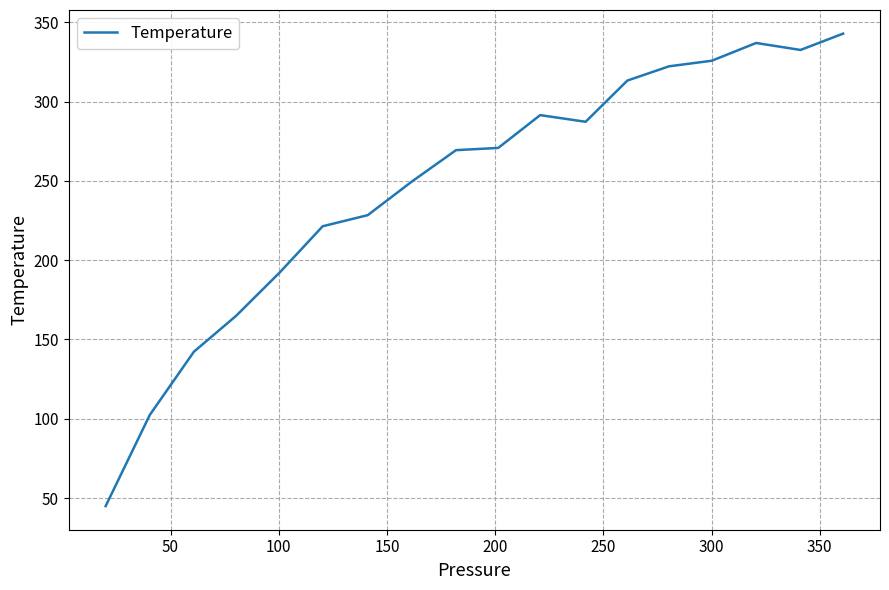

What is the difference between the maximum and minimum values?

298.0